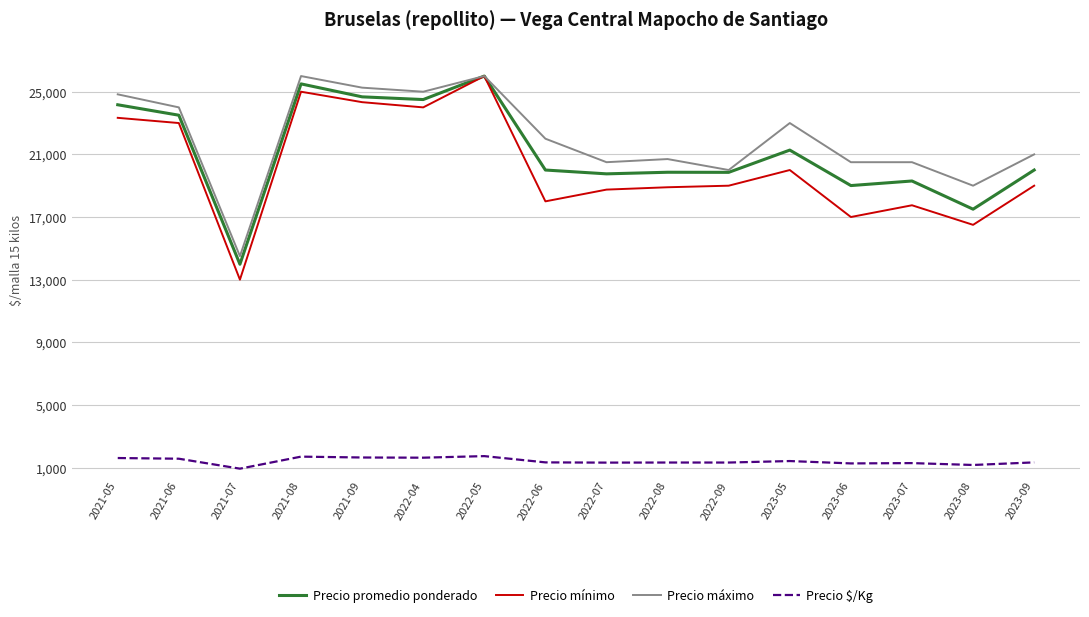

Which series has the largest total across all categories?

Precio máximo